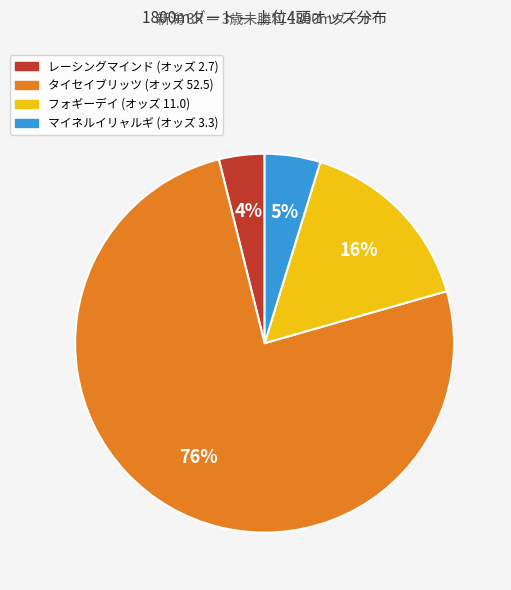

How many slices are in this pie chart?

4